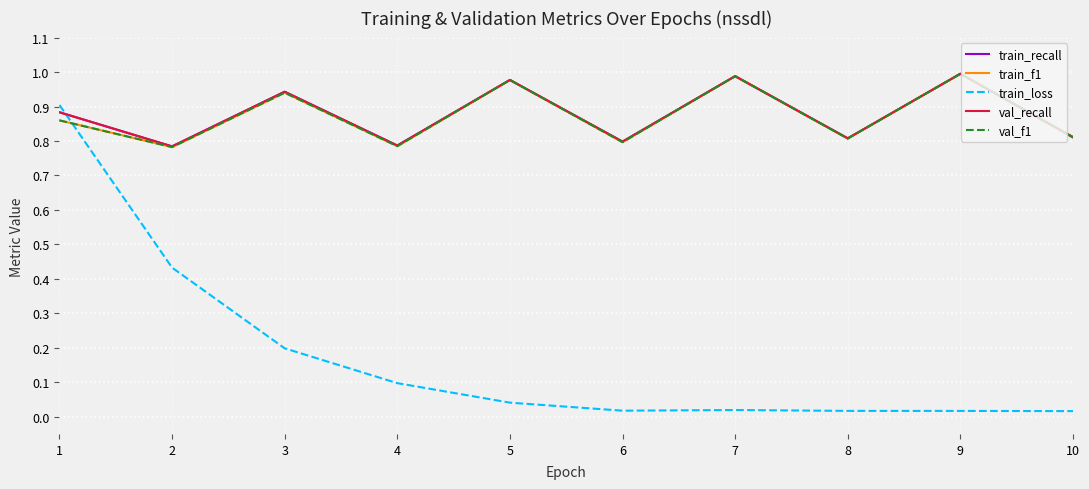

Is this an area chart (filled region under the line)?

No